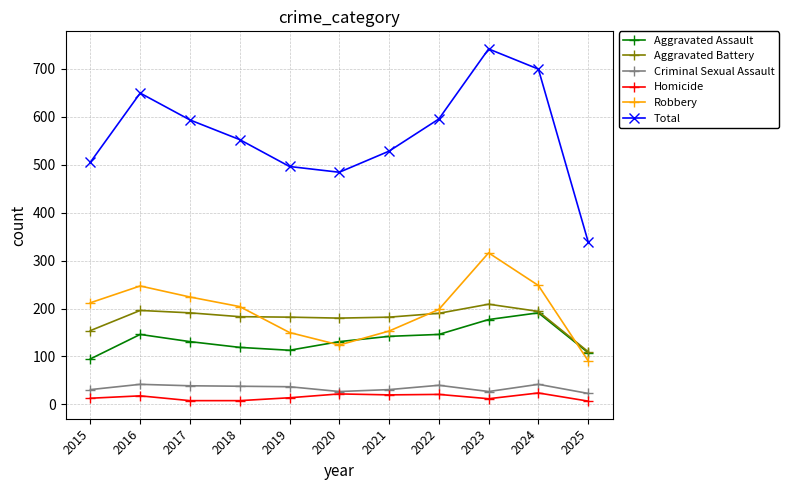

Which category has the highest value in the Aggravated Battery series?

2023